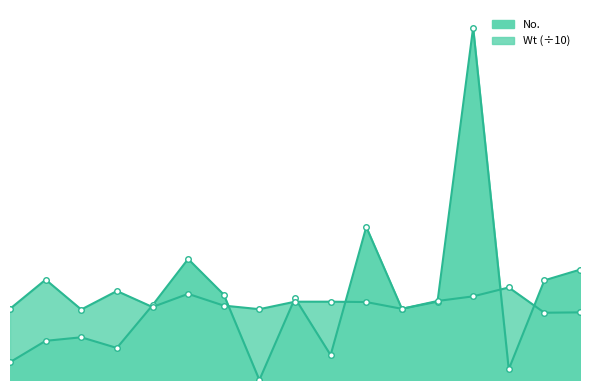

Is it true that No. equals 5.0 at 0?

True